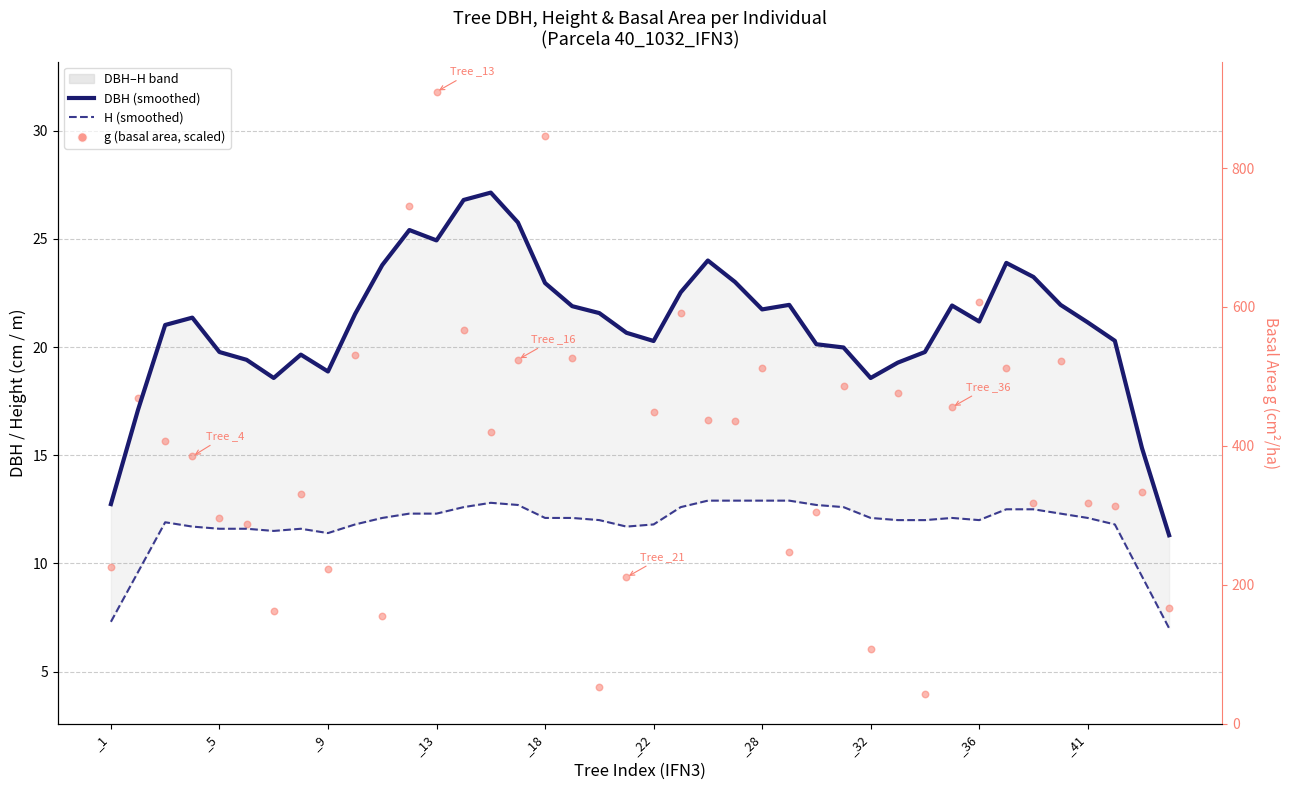

What is the total value across all series at 17?

53.5